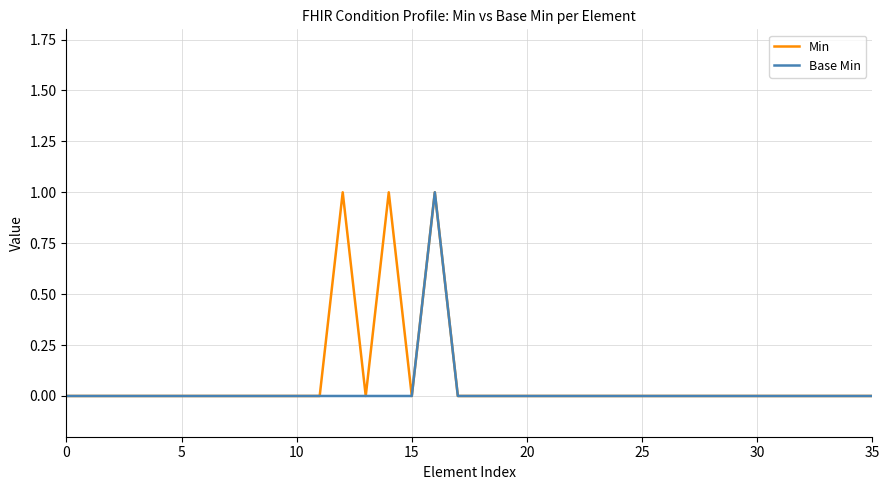

What is the label of the 23rd point from the left?

22